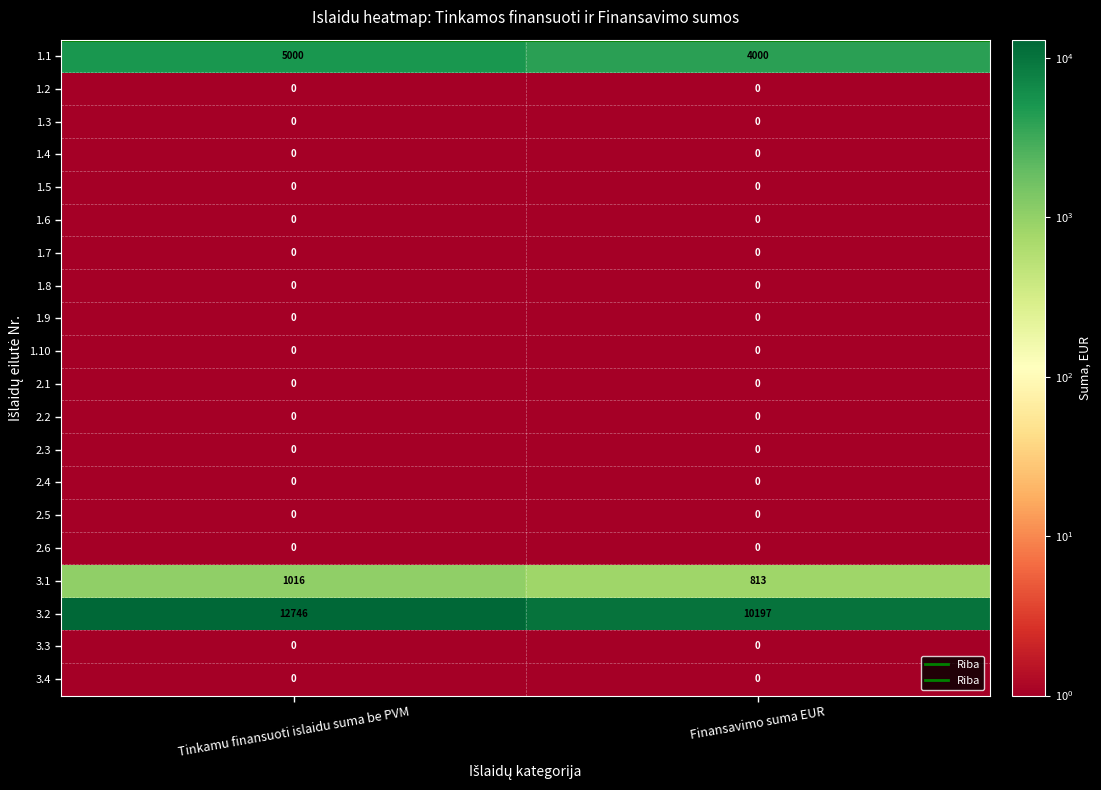

At which category does the chart reach its peak across all series?

Tinkamu finansuoti islaidu suma be PVM